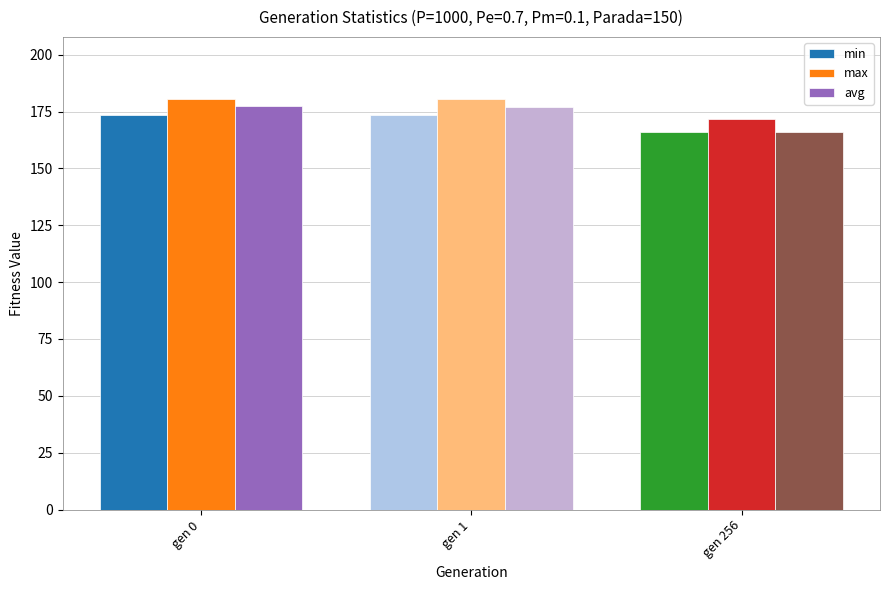

What is the sum of the max values at gen 0 and gen 1?

361.3